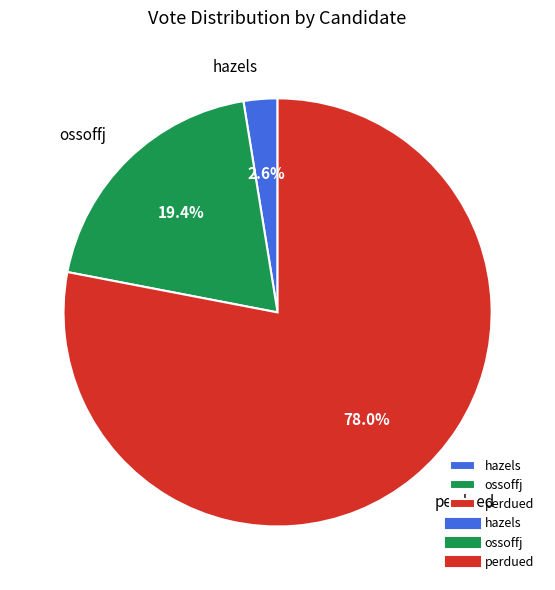

To the nearest percent, what is the difference between the largest and smallest slice percentages?

75%